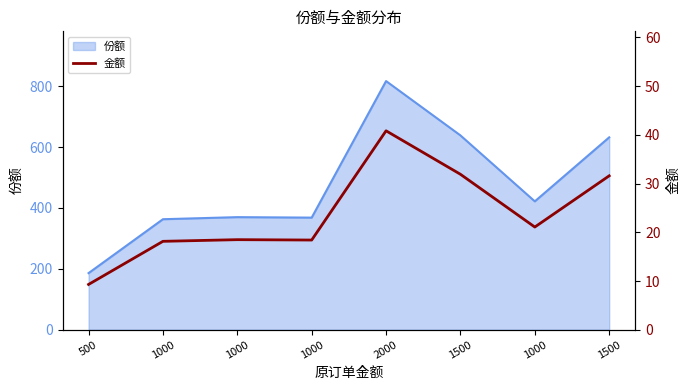

True or false: the data shows 21.1 at 1000.

True